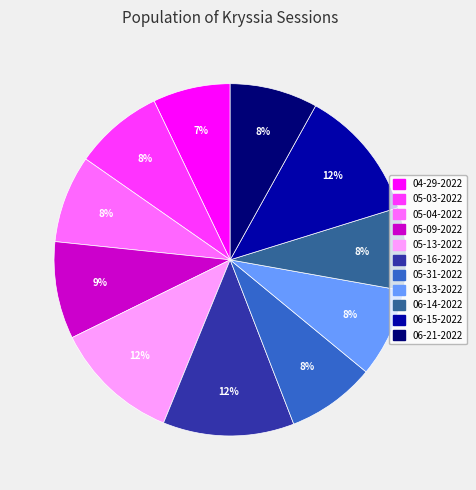

Is there a majority slice in this chart?

No